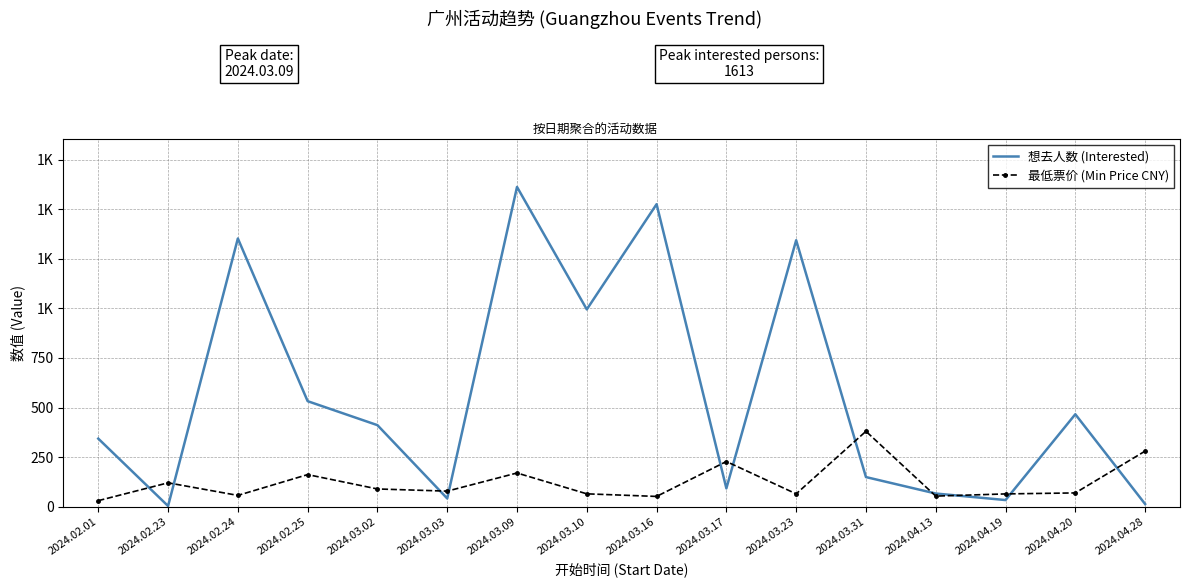

What are all the series names shown in the legend?

想去人数 (Interested), 最低票价 (Min Price CNY)